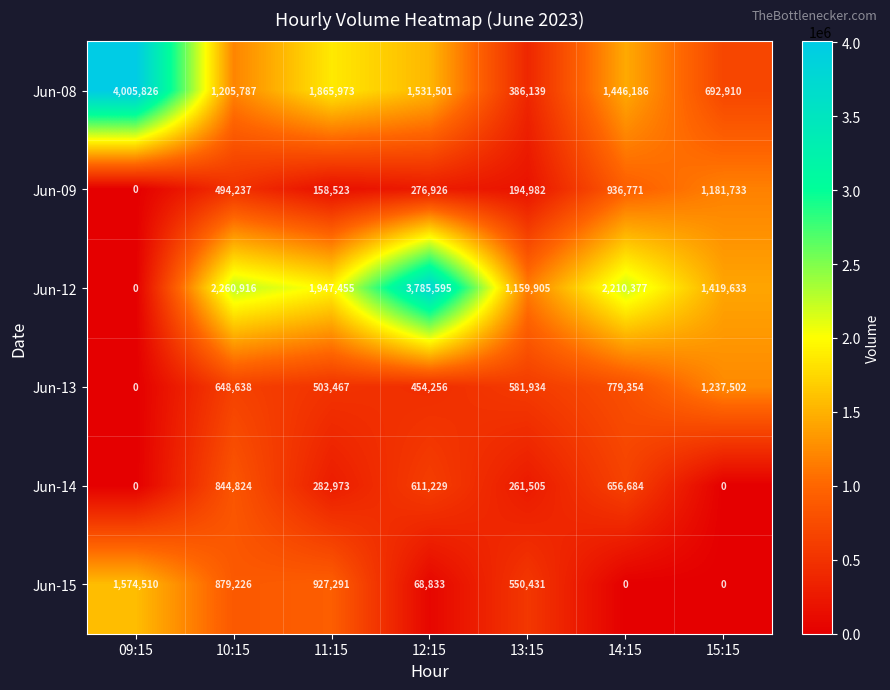

What is the difference between the maximum and minimum values in the Jun-13 series?

1237502